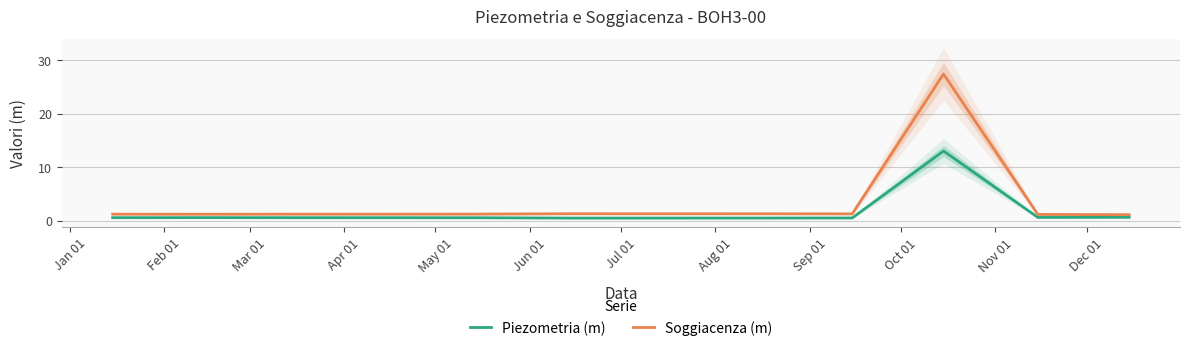

What is the maximum value for Piezometria (m)?

13.0